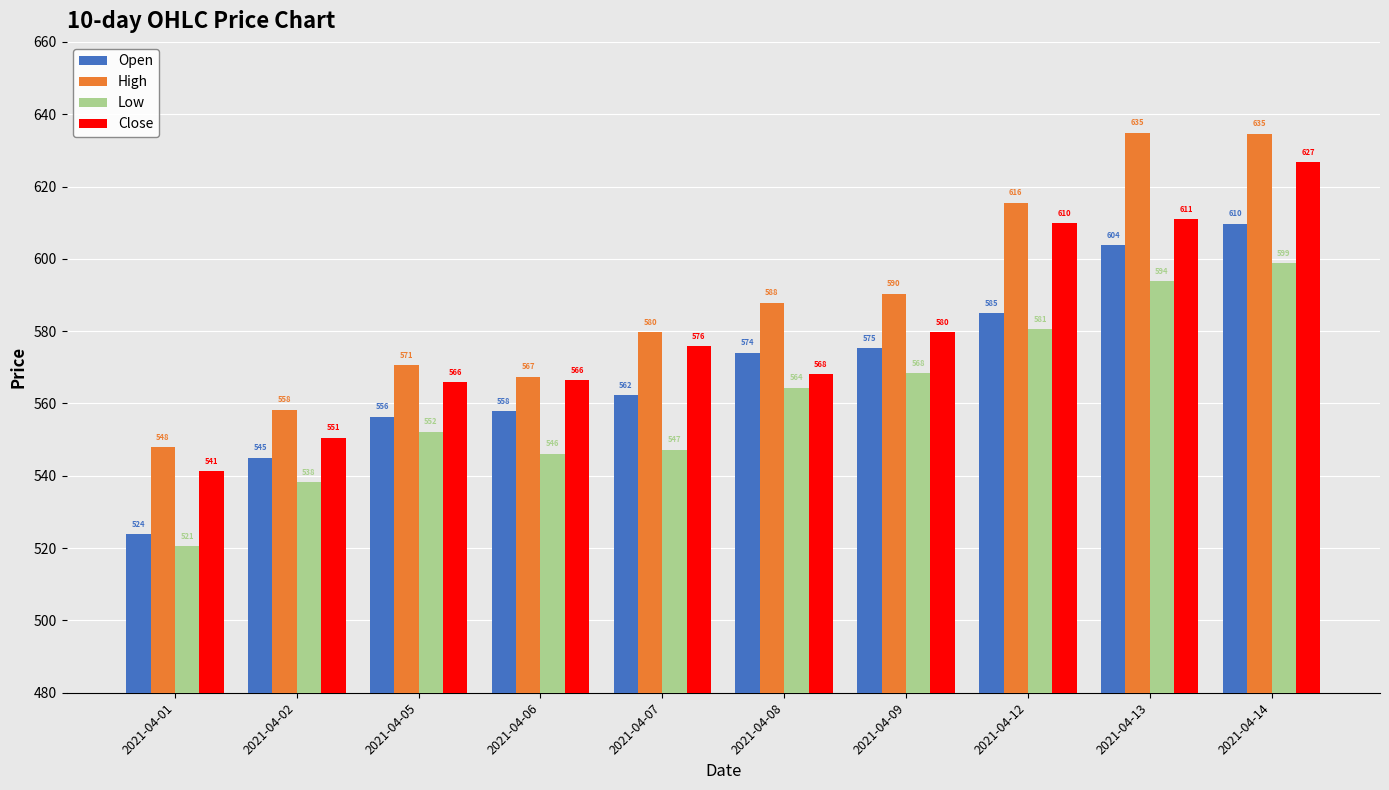

Which category has the highest value in the Close series?

2021-04-14